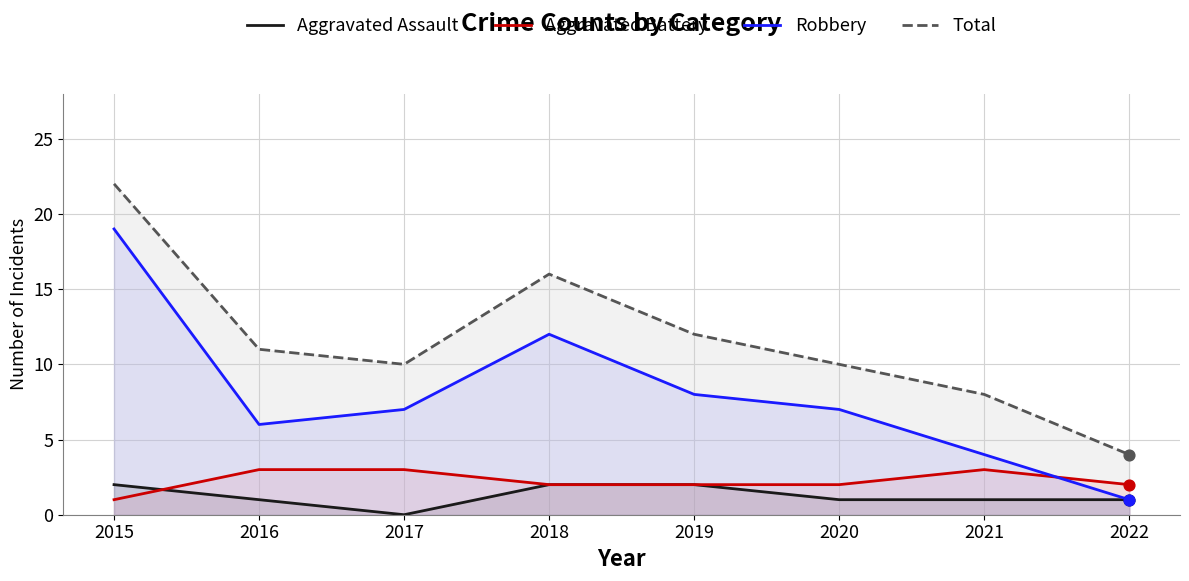

Which series reaches the minimum Y coordinate?

Aggravated Assault